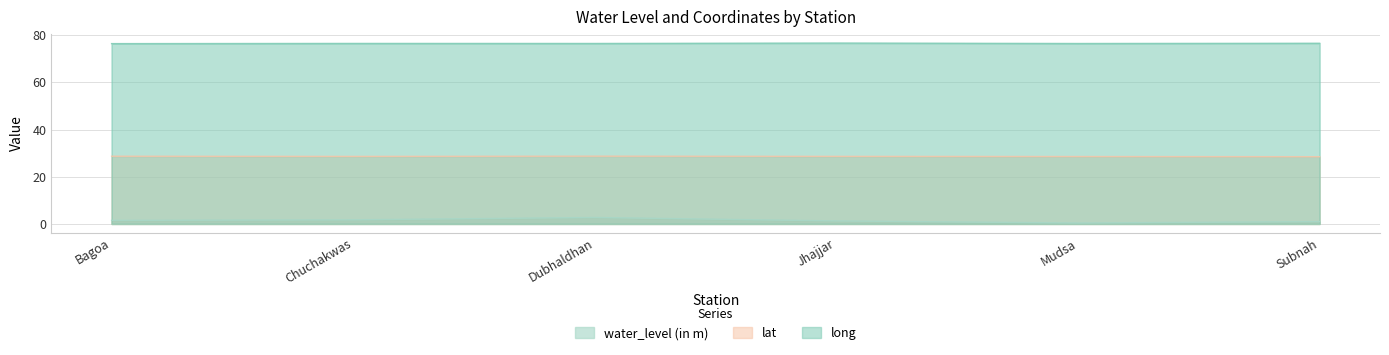

Which series has the largest total across all categories?

long